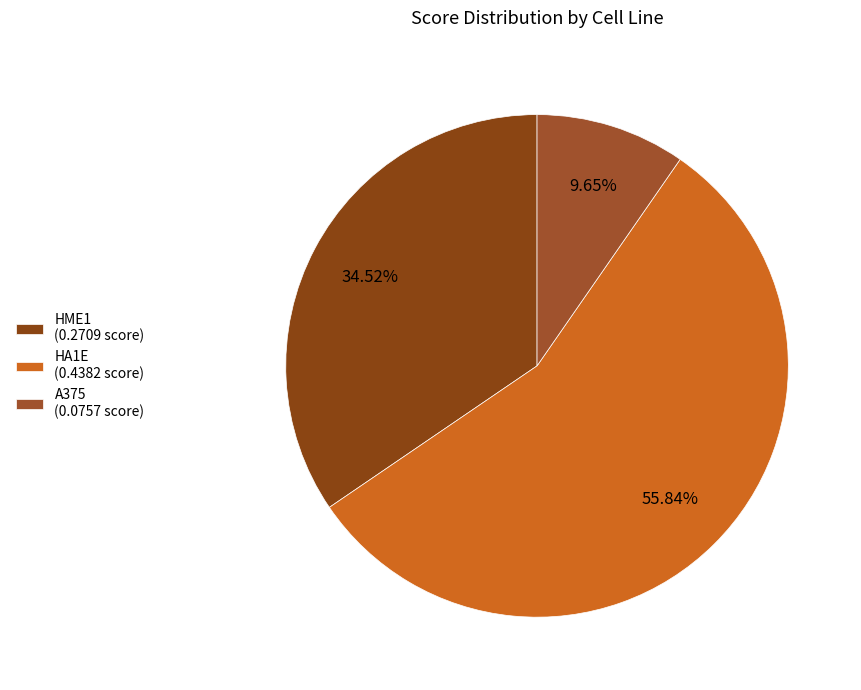

To the nearest percent, what is the average slice percentage?

33%